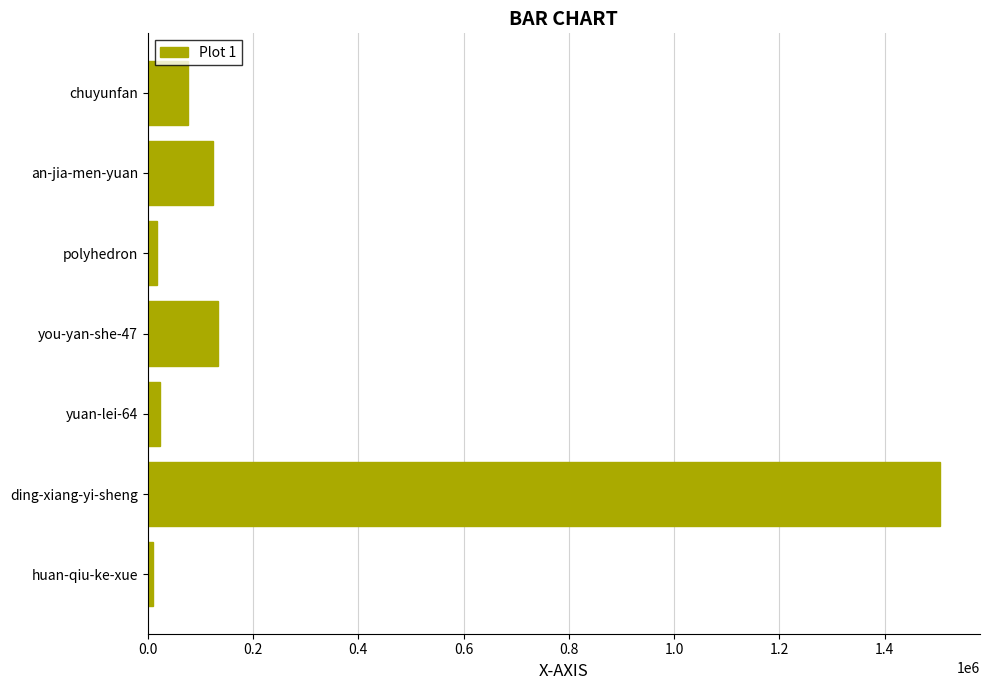

What is the greatest value displayed?

1505578